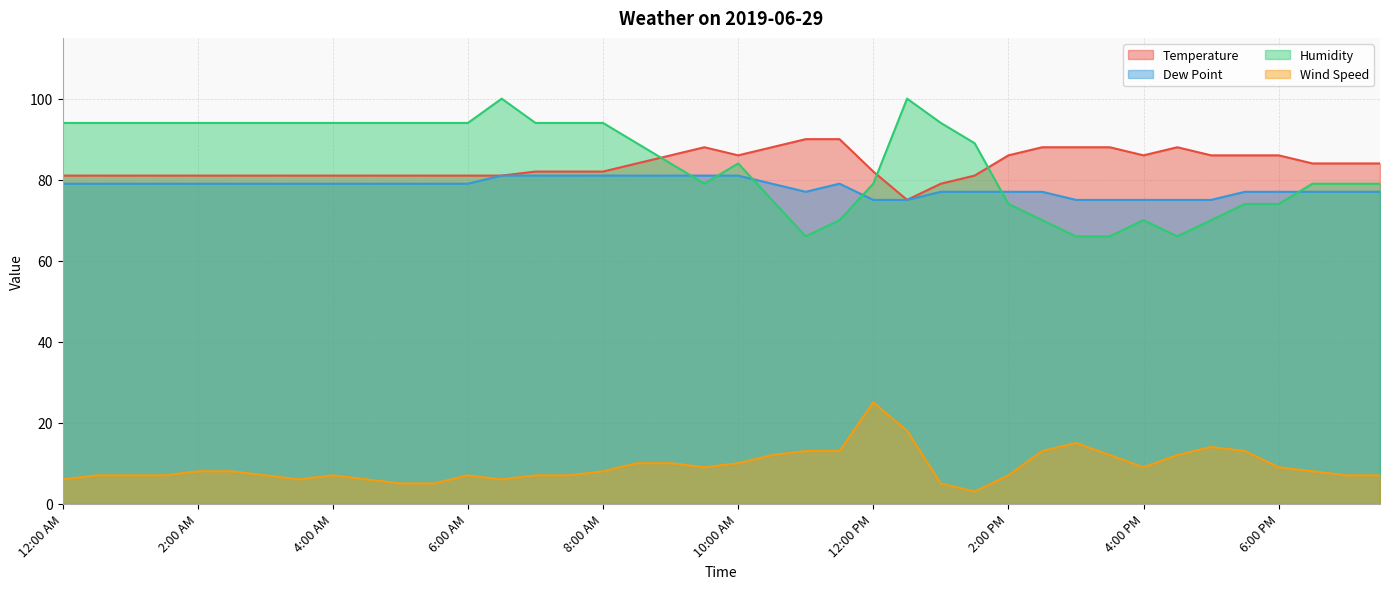

What is the label of the 9th point from the right?

3:30 PM